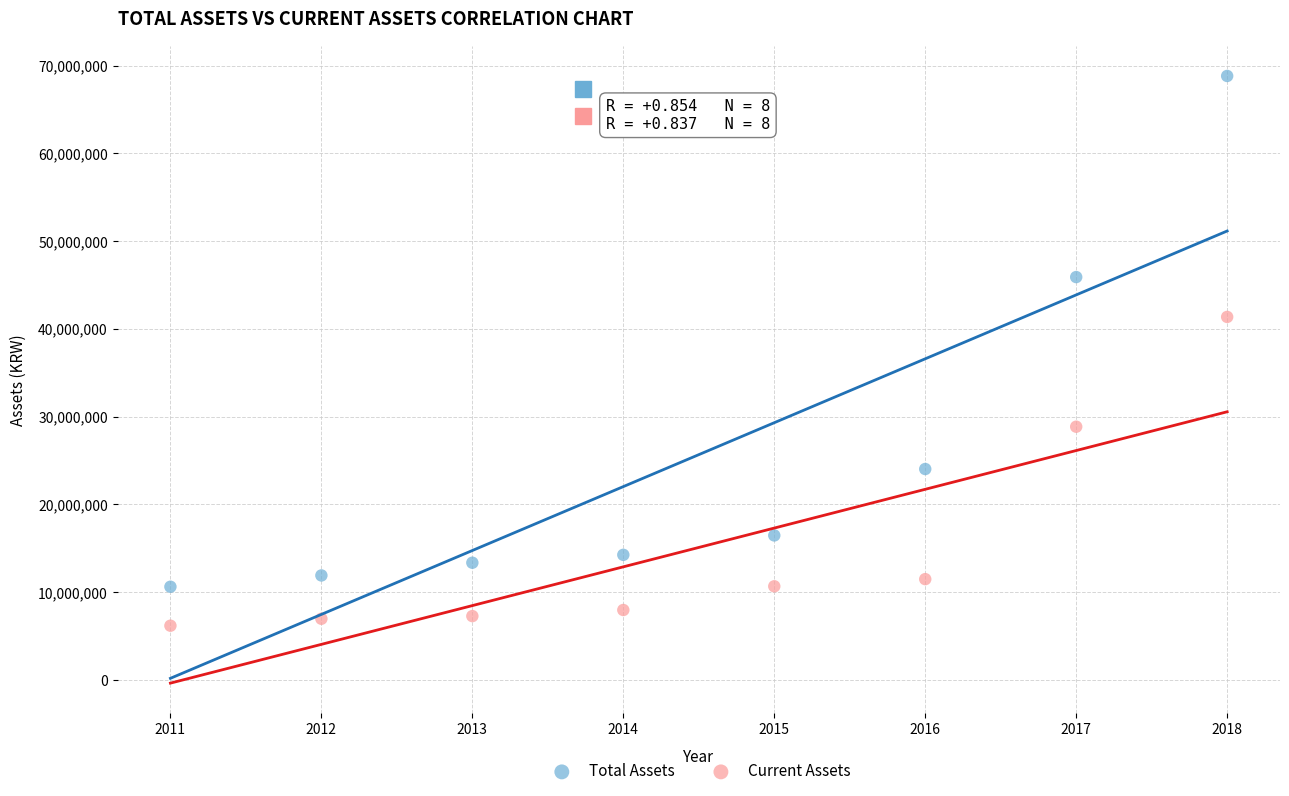

In the Total Assets series, what Y value is closest to 39719904?

45906508